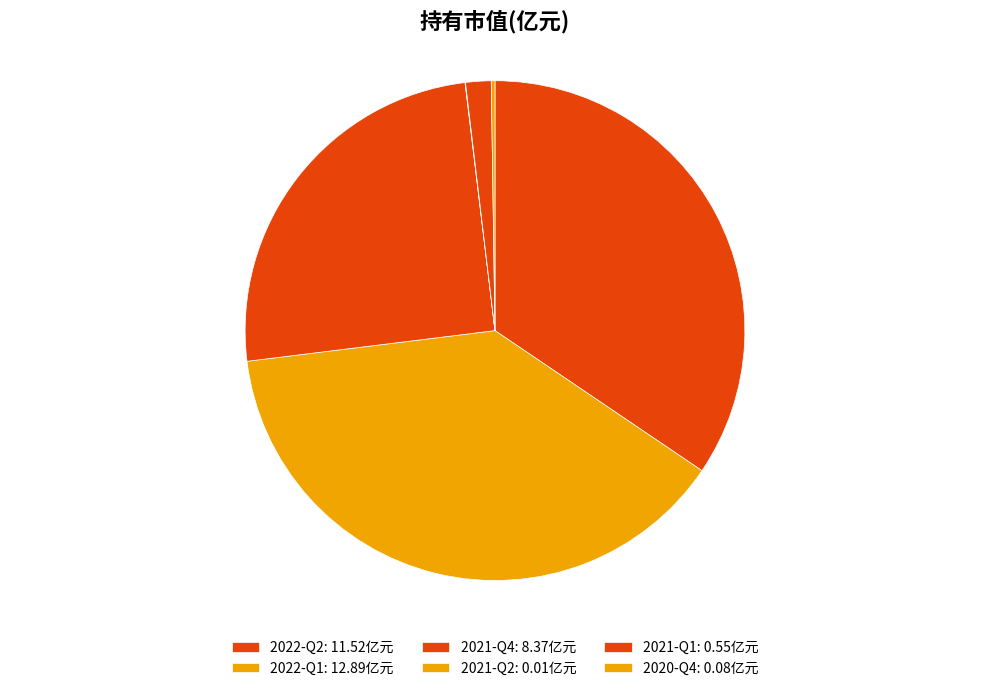

The 2021-Q4 slice represents 39% of the pie. True or false?

False